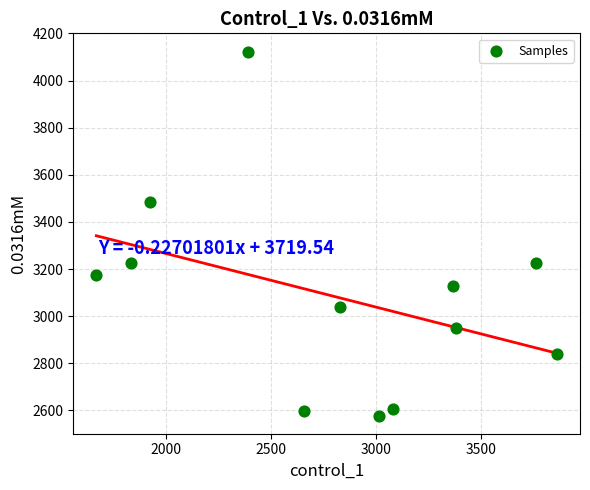

What is the average X value?

2813.9